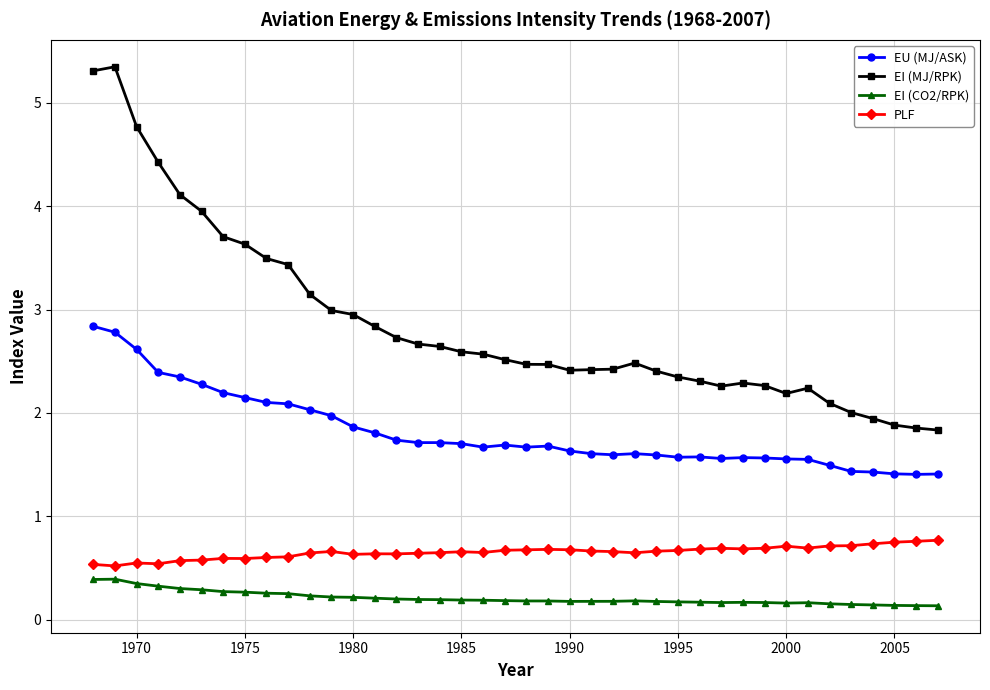

At how many categories does at least one series exceed 0?

40